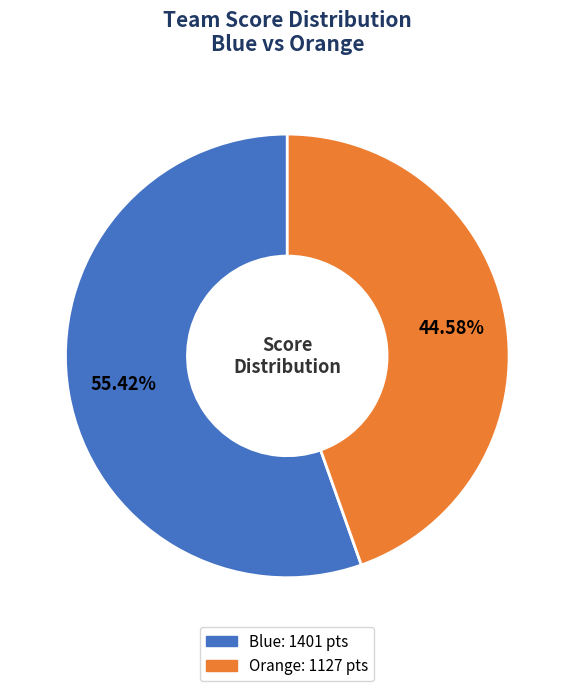

Which category has the smallest portion of the pie?

orange